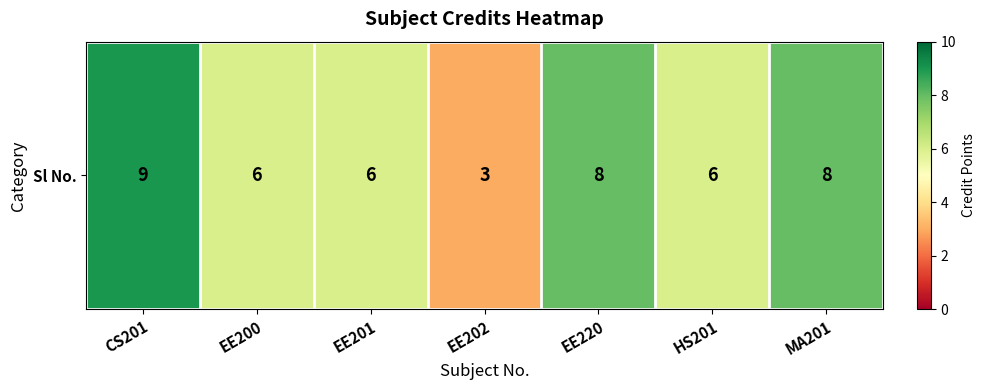

Rank the categories by value from highest to lowest.

CS201, EE220, MA201, EE200, EE201, HS201, EE202